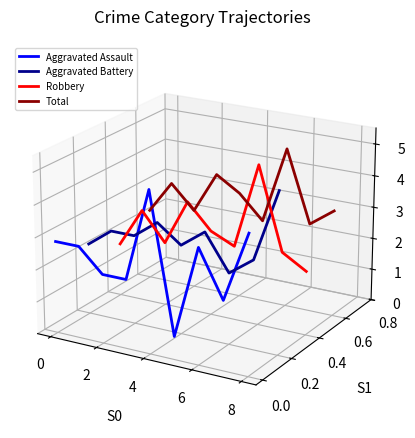

At how many categories does at least one series exceed 0?

9